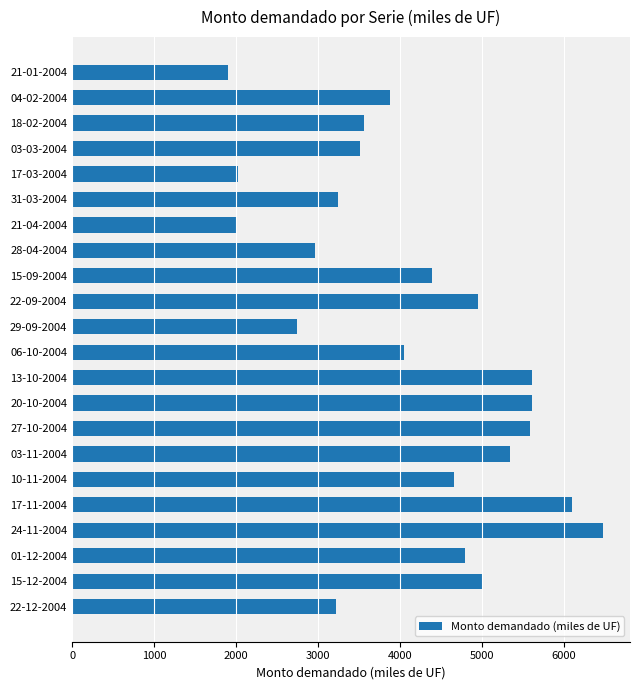

What is the difference between the second highest and second lowest values?

4095